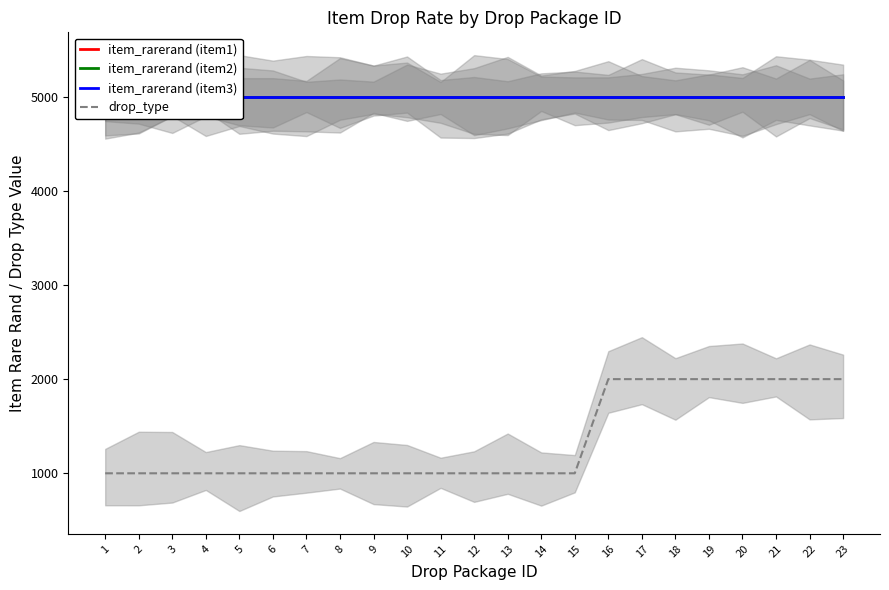

What is the minimum value for item_rarerand (item3)?

5000